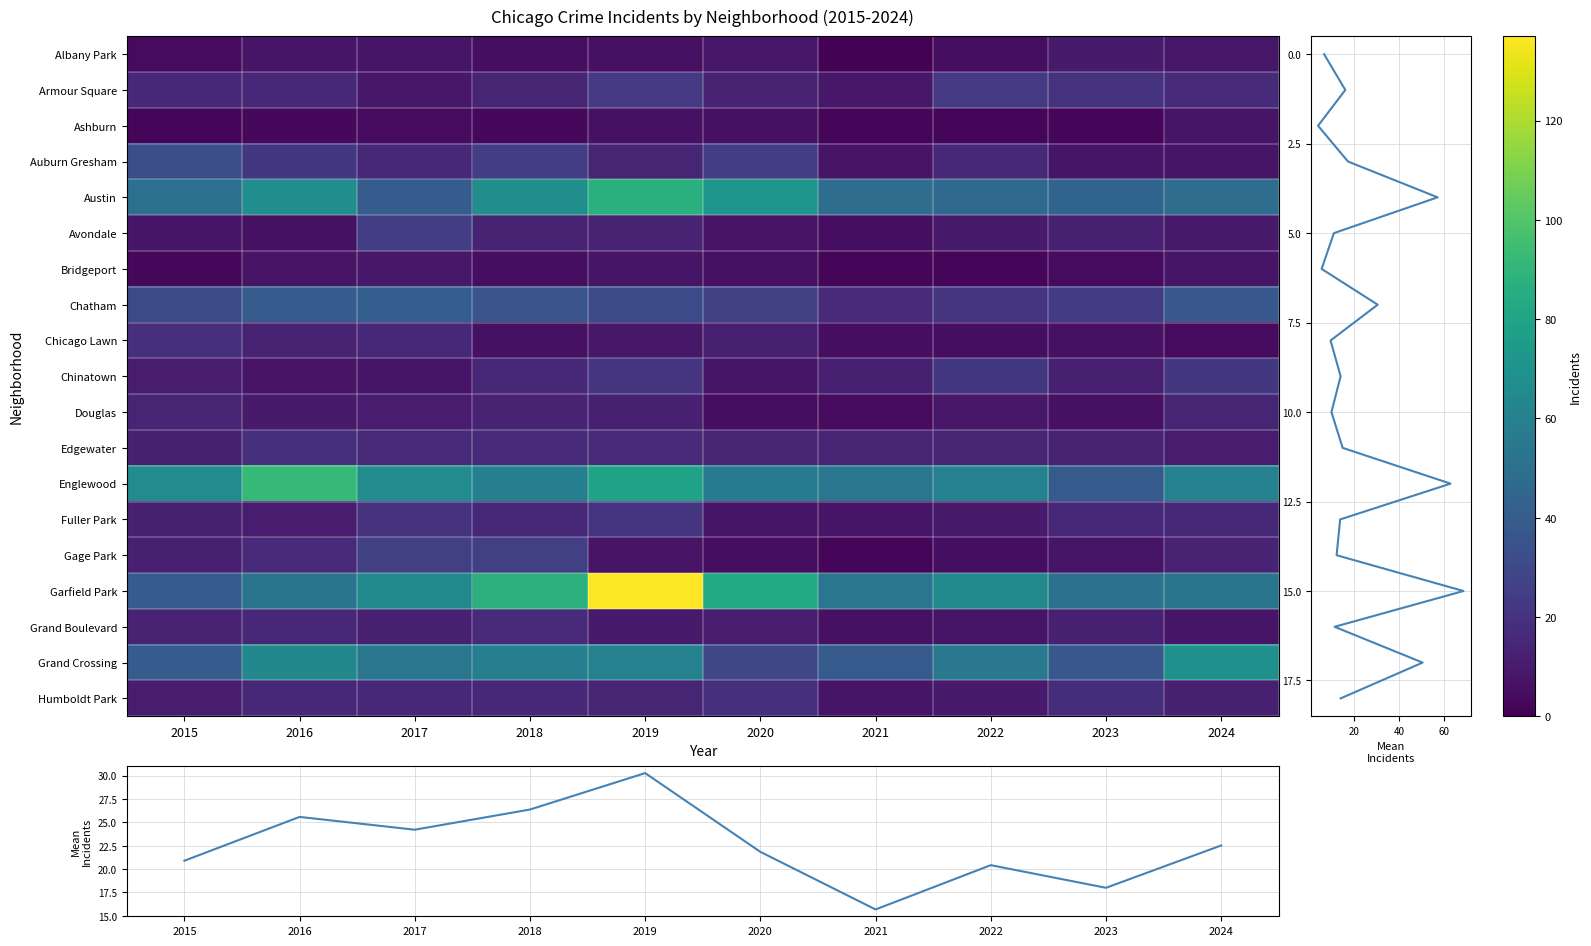

What is the sum of the Auburn Gresham values at 2020 and 2018?

50